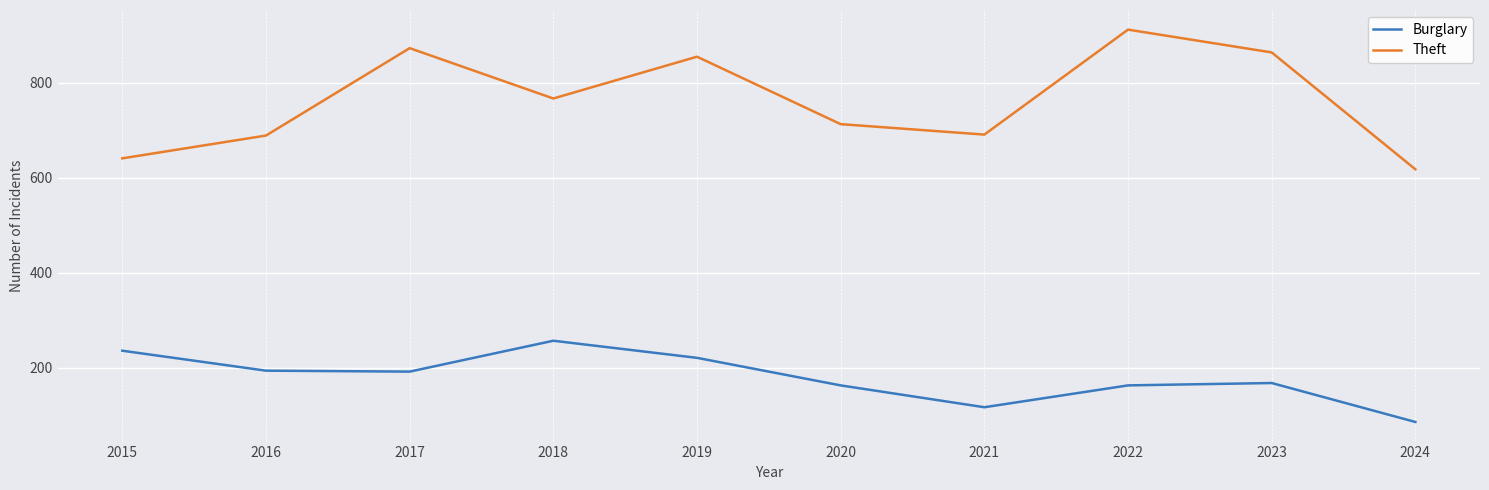

Rank the series at 2022 from lowest to highest value.

Burglary, Theft